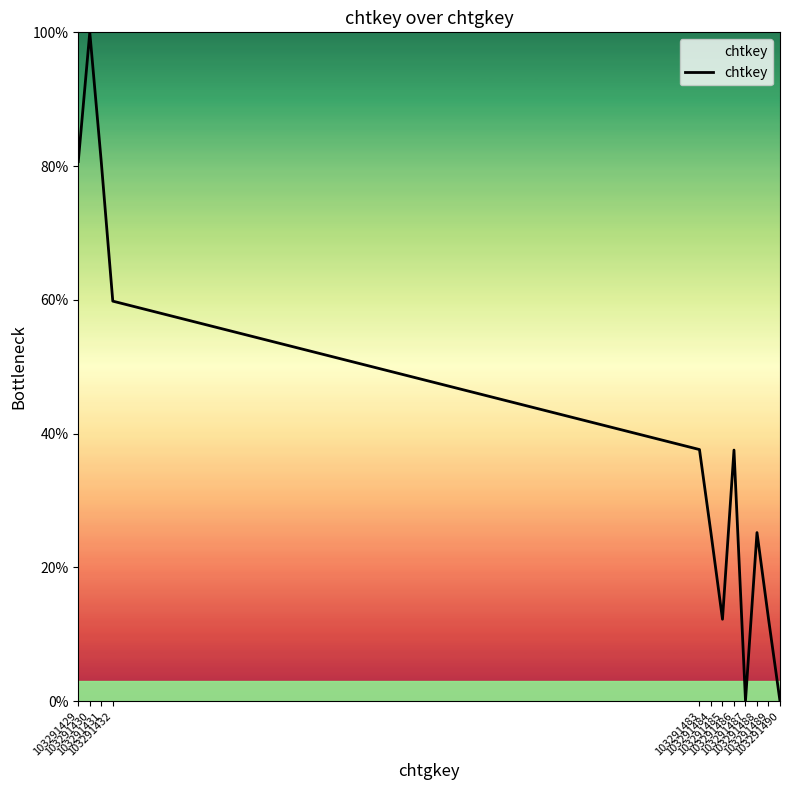

What is the maximum value shown in the chart?

100.0